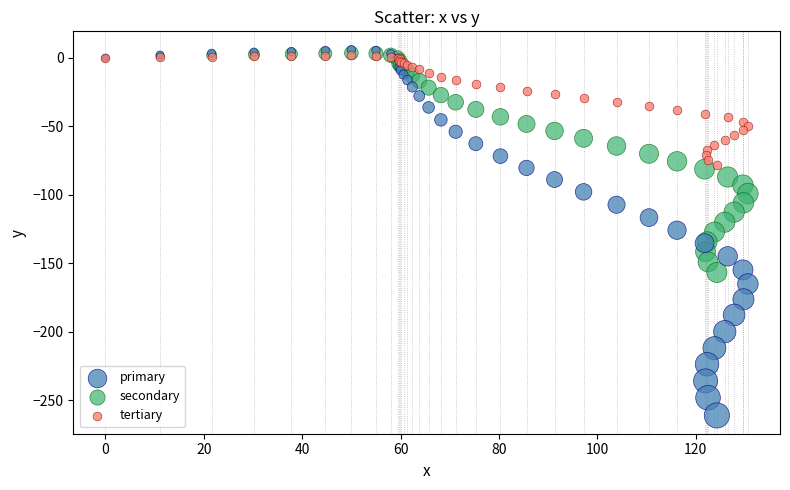

What are all the series names shown in the legend?

primary, secondary, tertiary